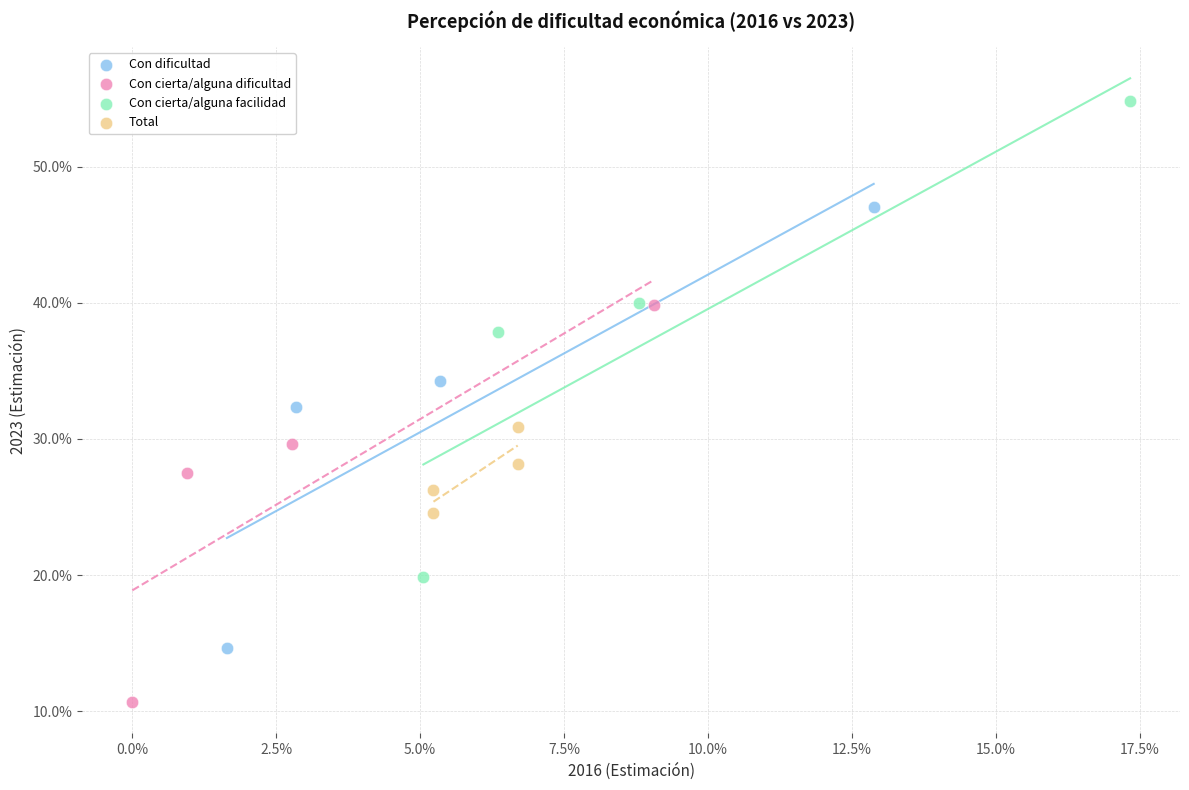

What are all the series names shown in the legend?

Con dificultad, Con cierta/alguna dificultad, Con cierta/alguna facilidad, Total